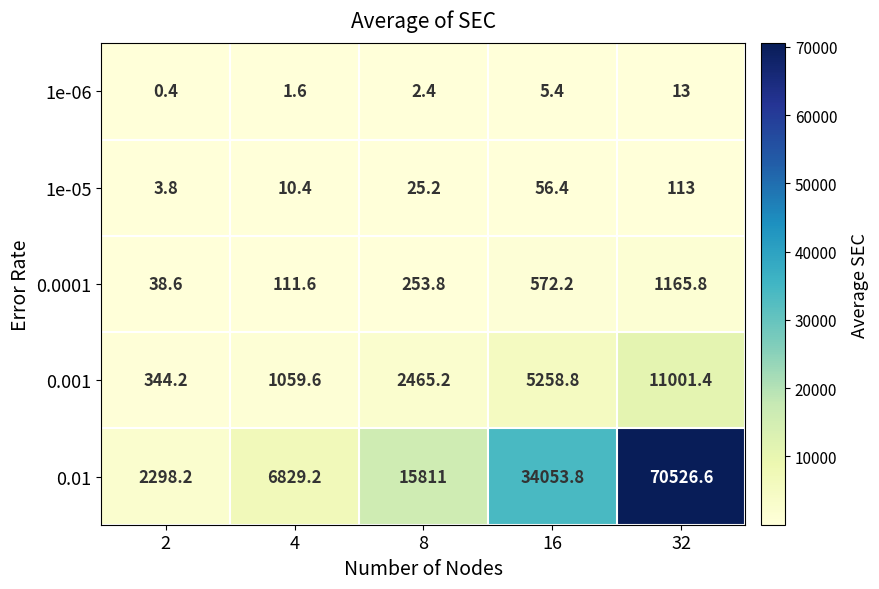

At which category is the sum across all series the highest?

32